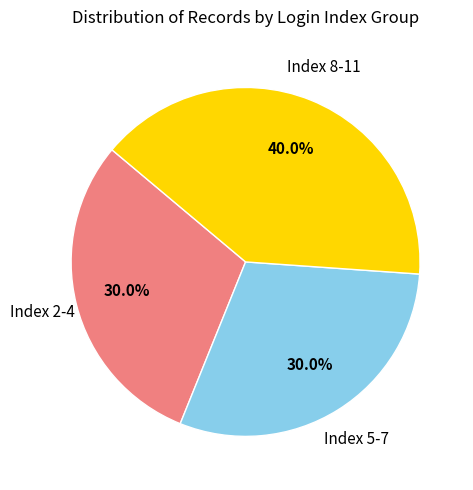

What portion of the pie excludes Index 8-11?

60.0%